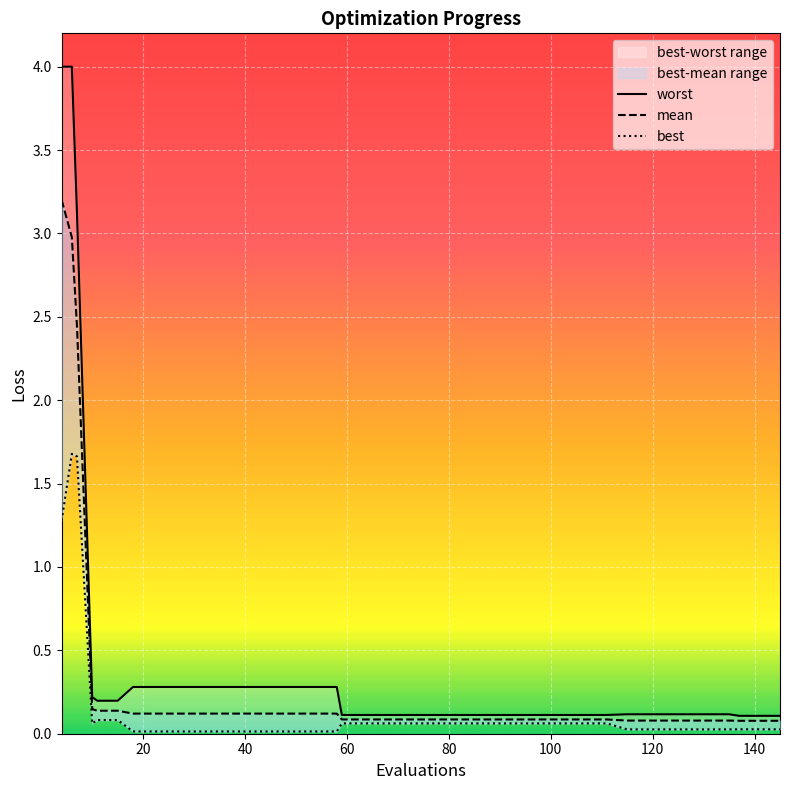

List the labels in order of mean value, smallest first.

137, 141, 145, 115, 119, 123, 127, 131, 135, 59, 63, 67, 71, 75, 79, 83, 87, 91, 95, 99, 103, 107, 111, 18, 22, 26, 30, 34, 38, 42, 46, 50, 54, 58, 11, 15, 10, 7, 6, 4